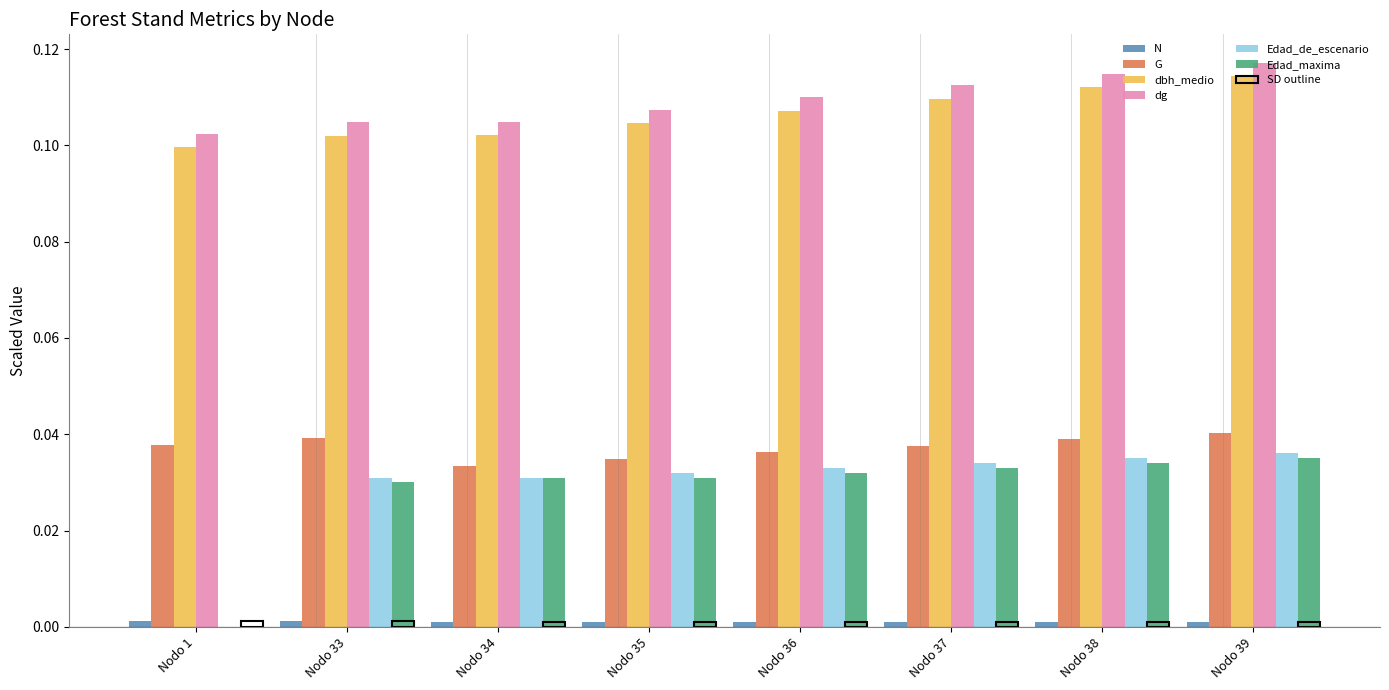

The value of Edad_maxima at Nodo 1 is 0.0. True or false?

False